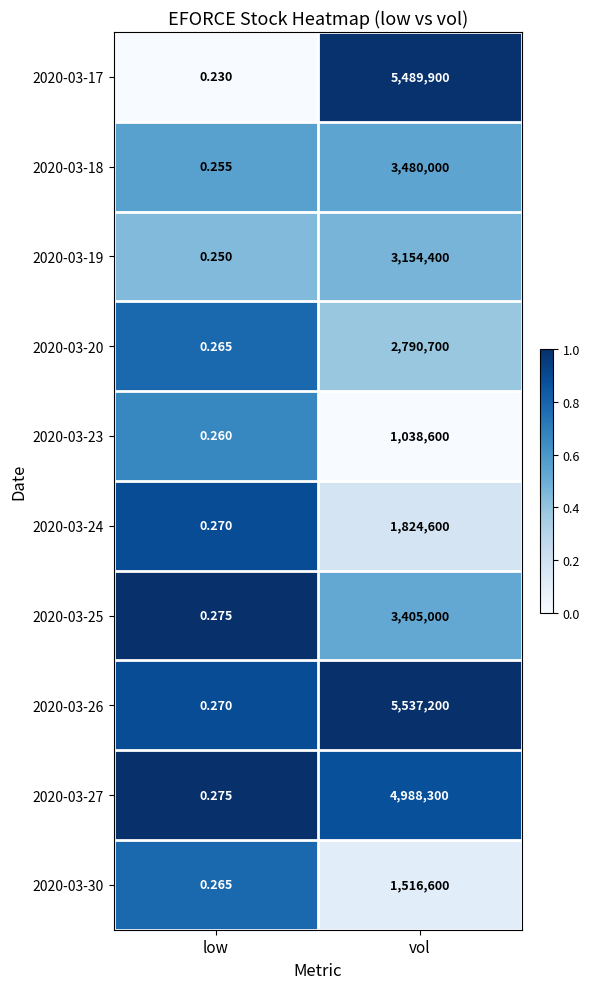

List the labels in order of 2020-03-24 value, largest first.

vol, low